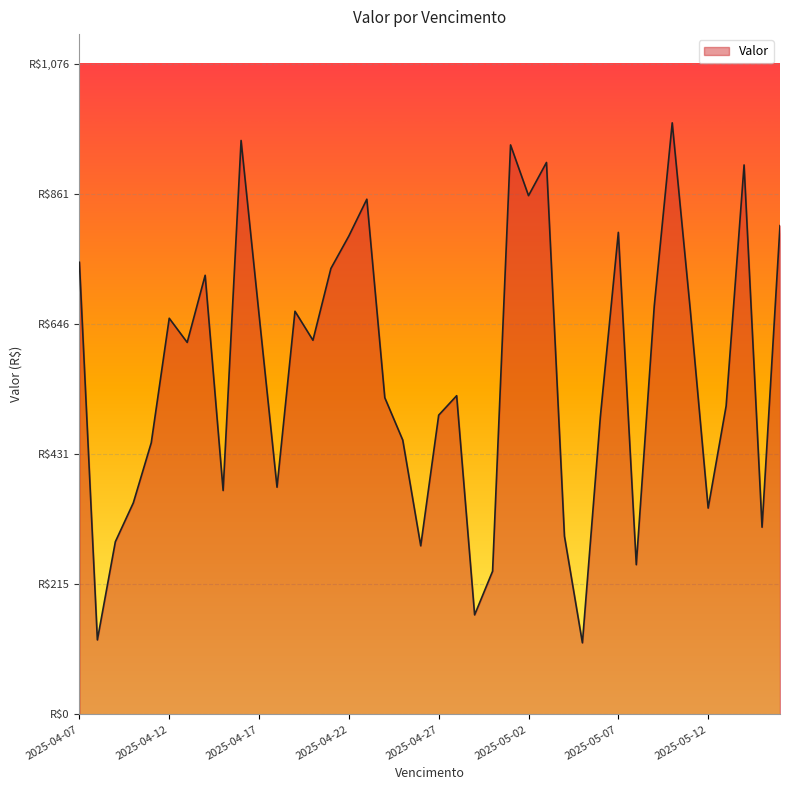

Does the chart have visible grid lines?

Yes